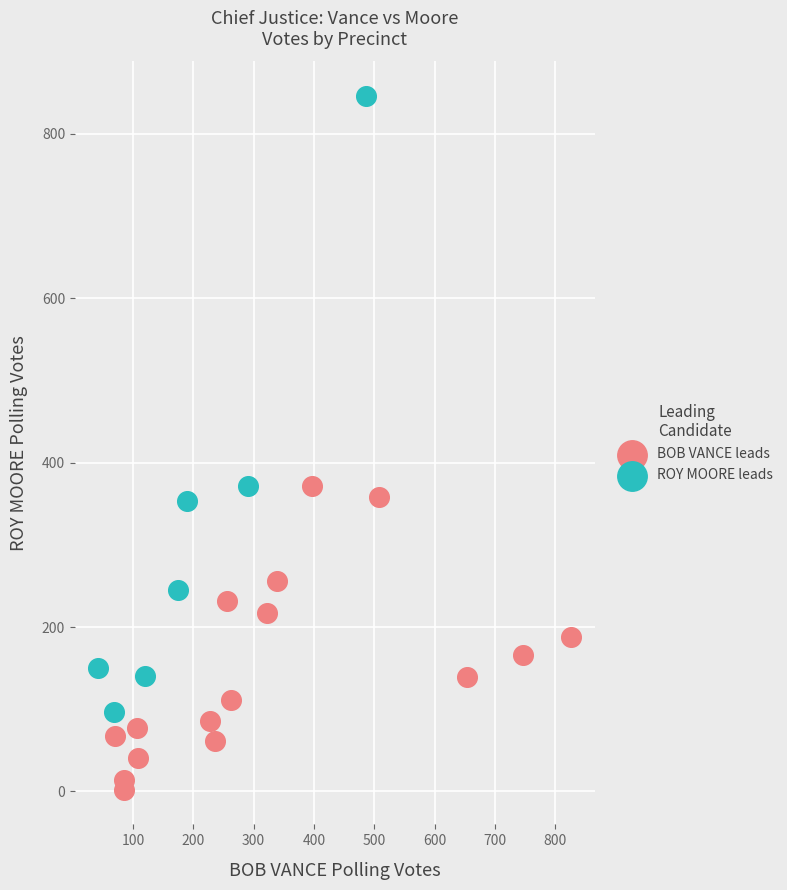

Which series reaches the maximum Y coordinate?

ROY MOORE leads